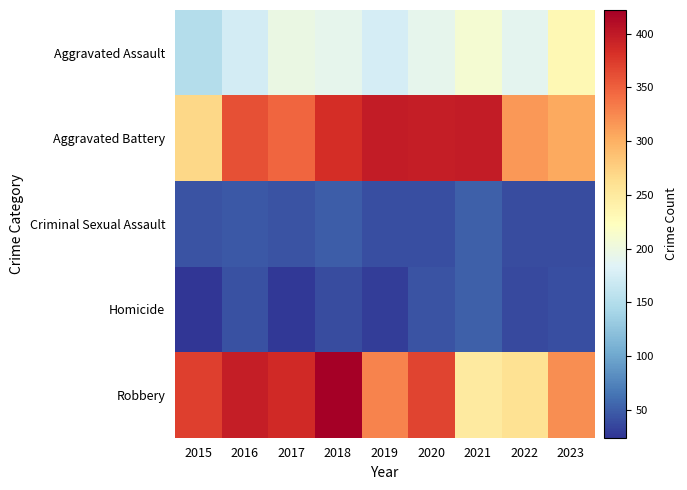

What is the total value across all series at 2020?

1041